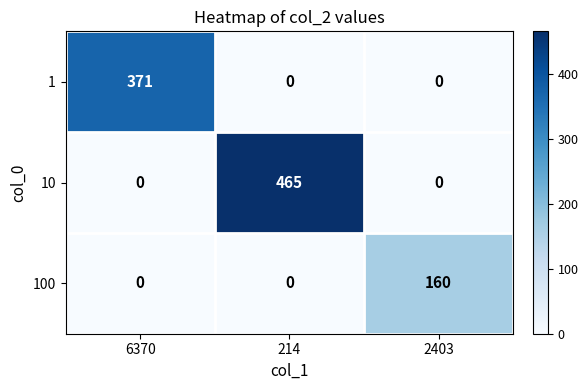

The 10 series shows 0 at 6370. True or false?

True